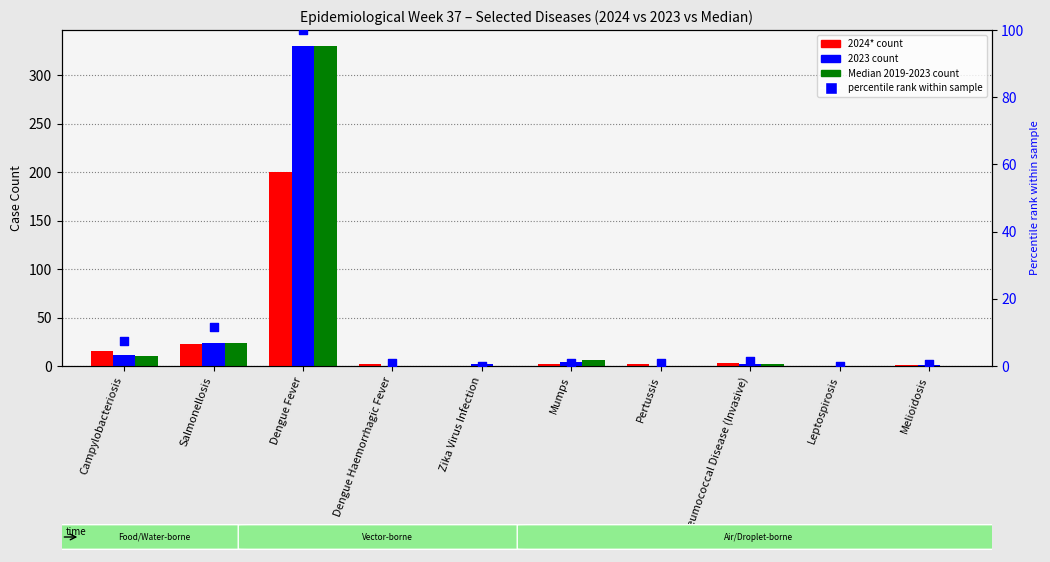

At which category is the sum across all series the highest?

Dengue Fever